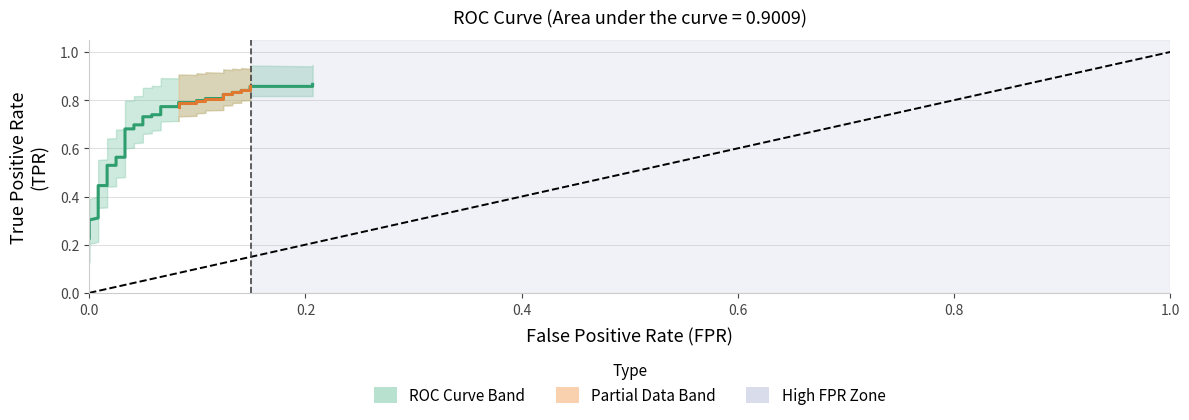

Does the chart have visible grid lines?

Yes